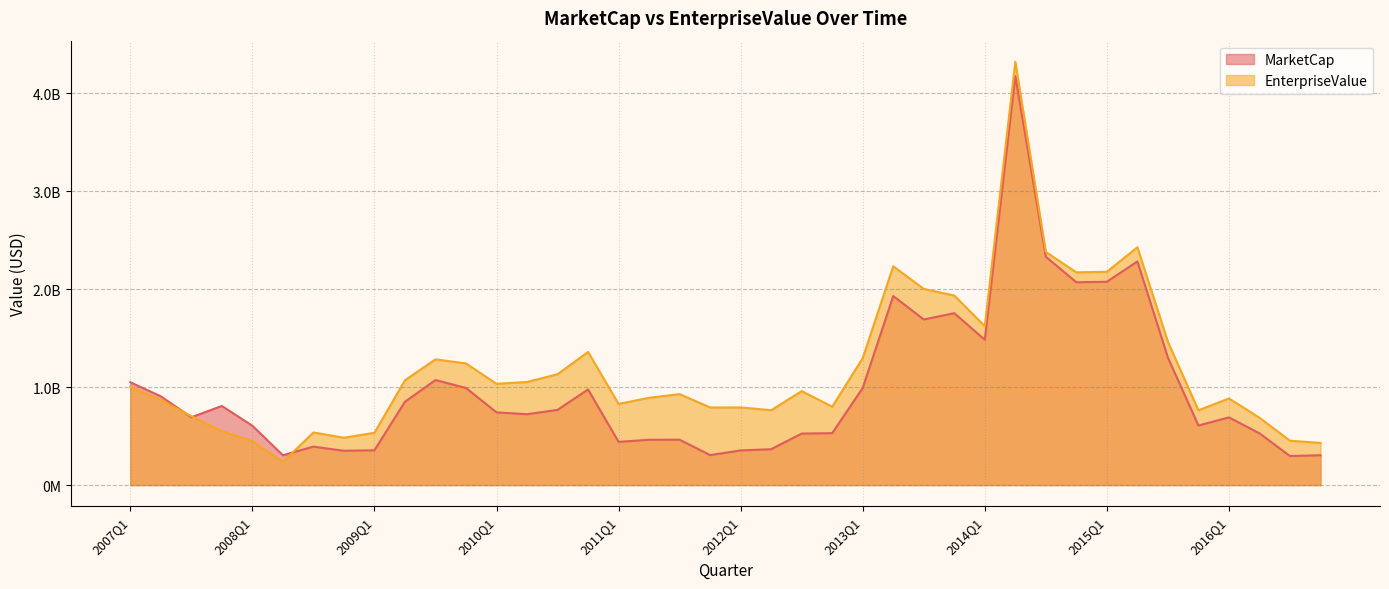

At how many categories does at least one series exceed 1140127645?

14